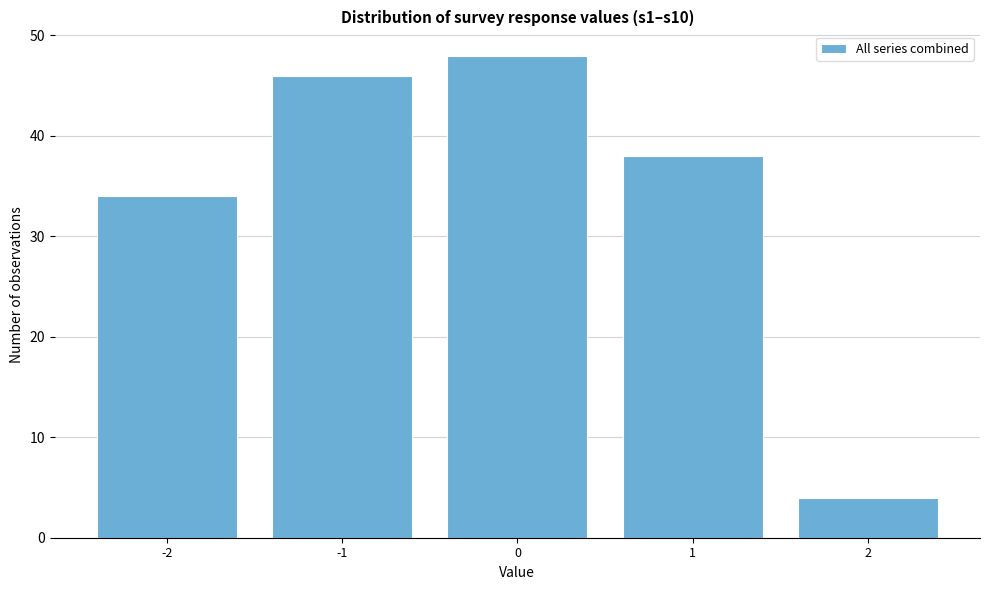

Reading left to right, transcribe this chart: for each bar, give the range it covers on the x-axis and its height. The values are not printed on the chart, so give them approximately, as read against the axis.

-2.5 to -1.5: 34
-1.5 to -0.5: 46
-0.5 to 0.5: 48
0.5 to 1.5: 38
1.5 to 2.5: 4